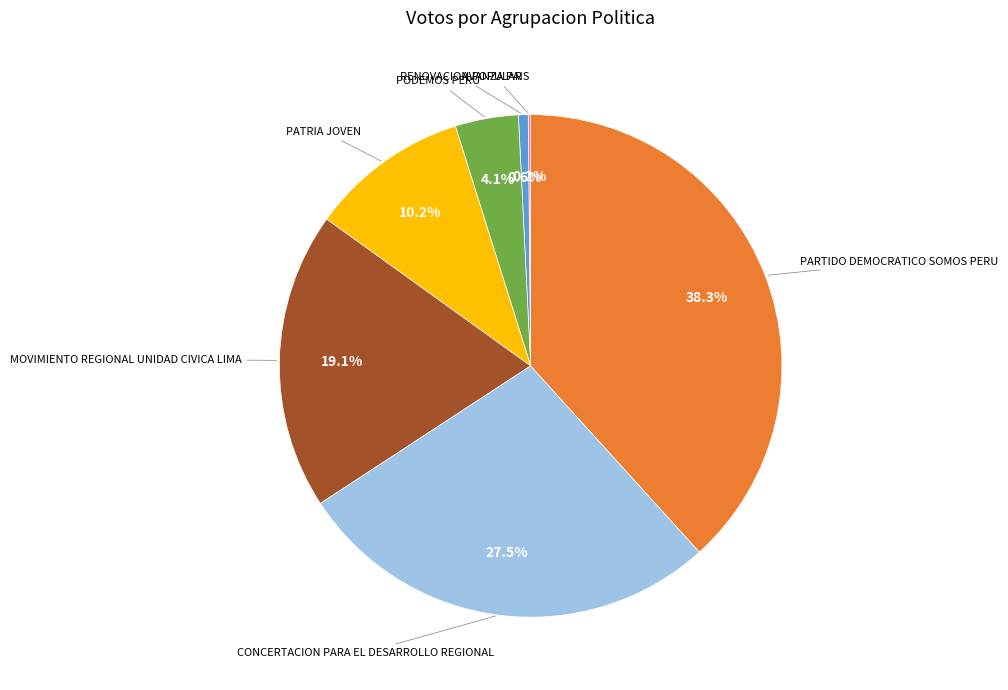

Which category has the biggest portion of the pie?

PARTIDO DEMOCRATICO SOMOS PERU